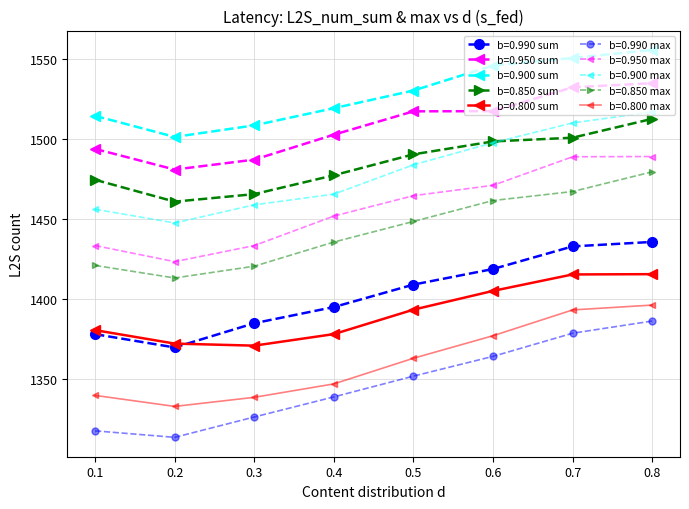

How many categories are shown in the chart?

8